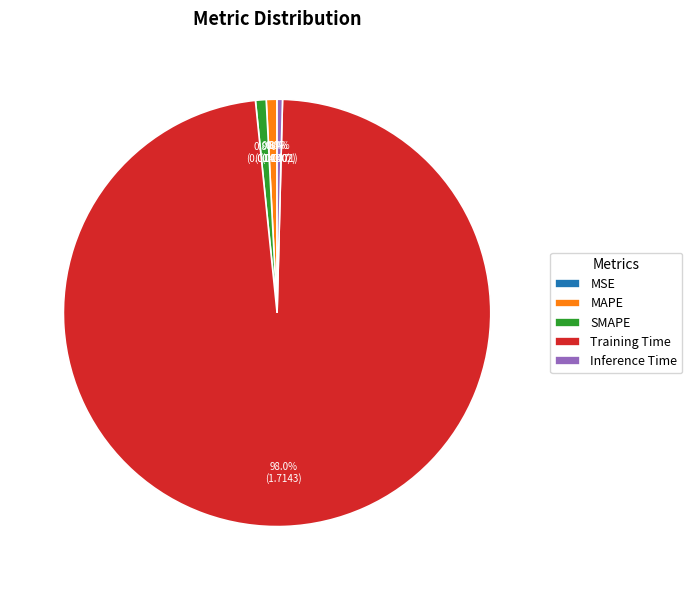

Which slice is the largest?

Training Time